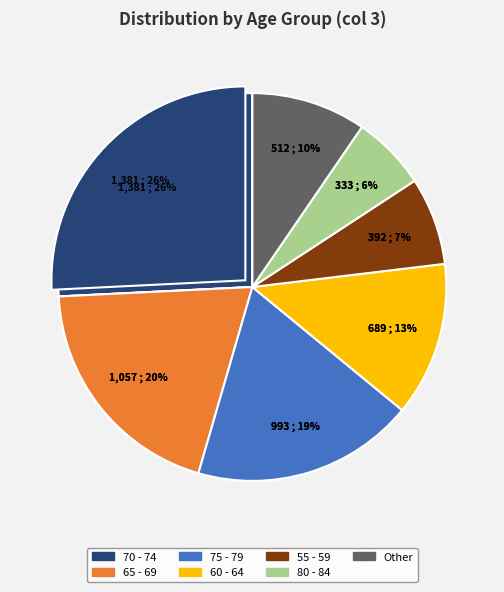

What percentage is the 60 - 64 slice, to the nearest percent?

13%